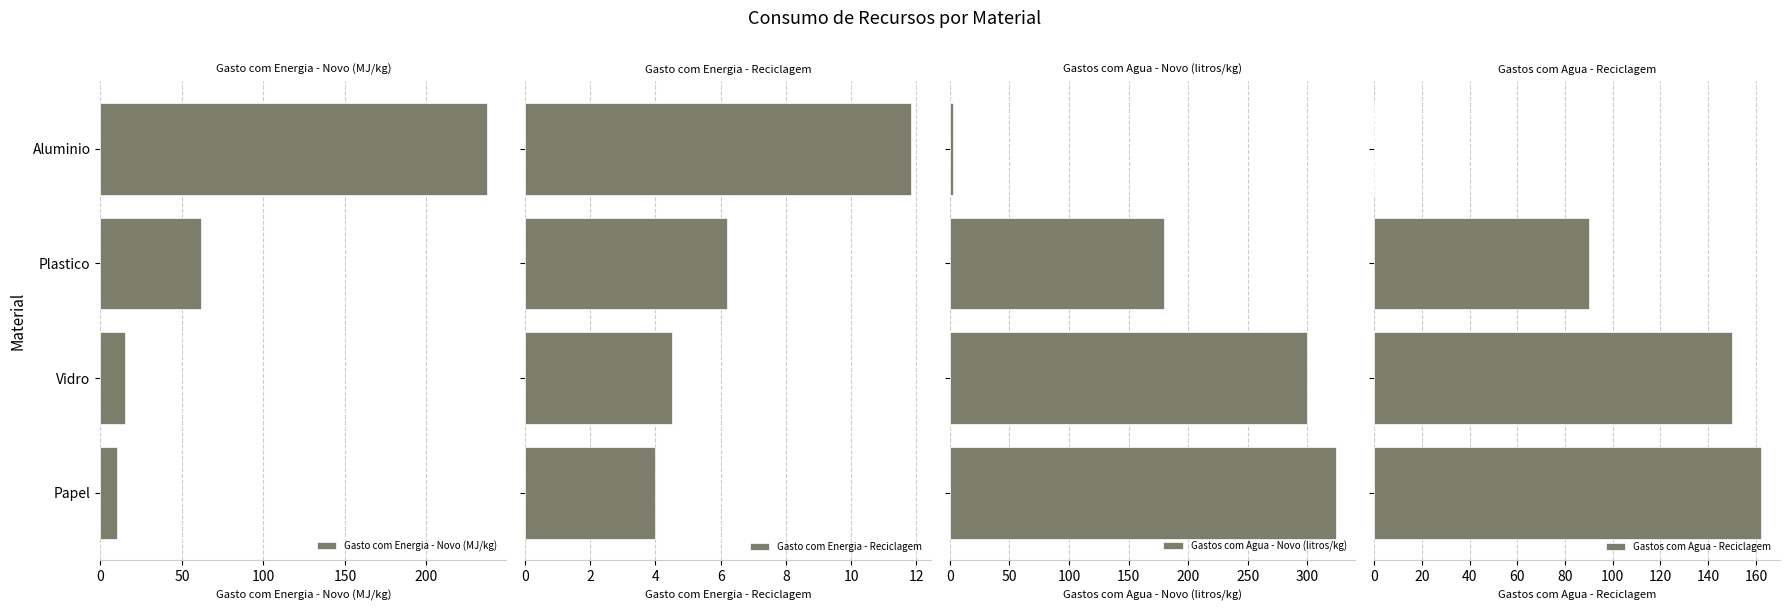

What is the sum of all Gastos com Agua - Reciclagem values?

402.1